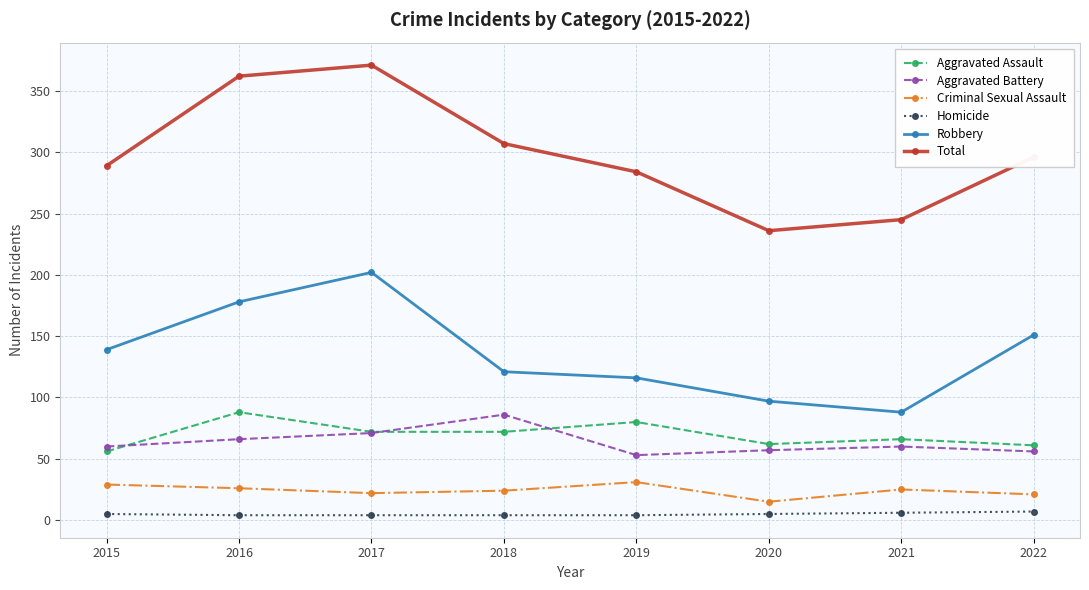

At which category does Total reach its first local peak?

2017